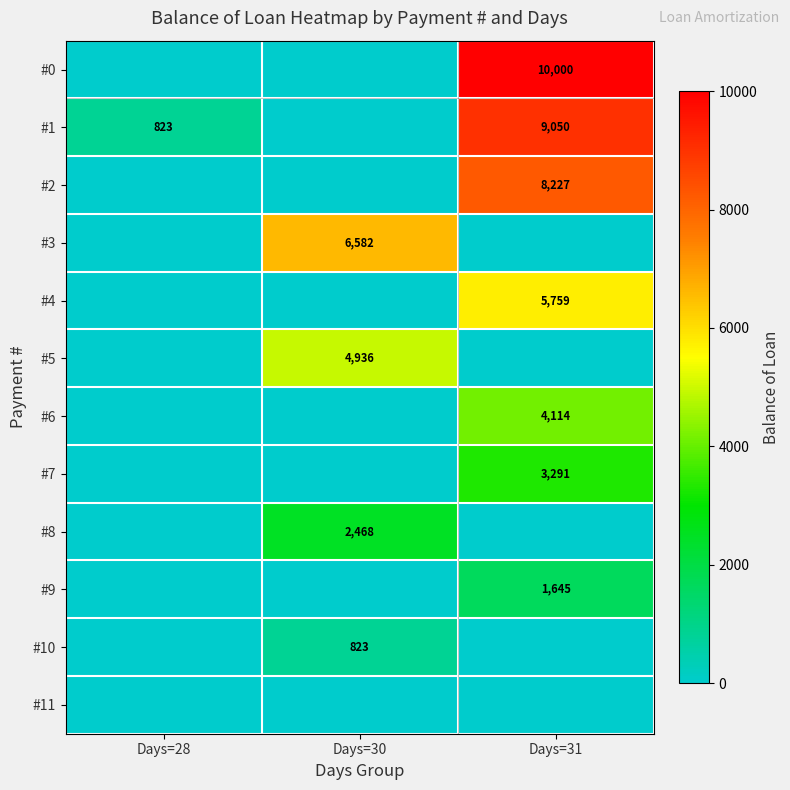

Is the value of #1 at Days=28 greater than the value of #4 at Days=31?

No